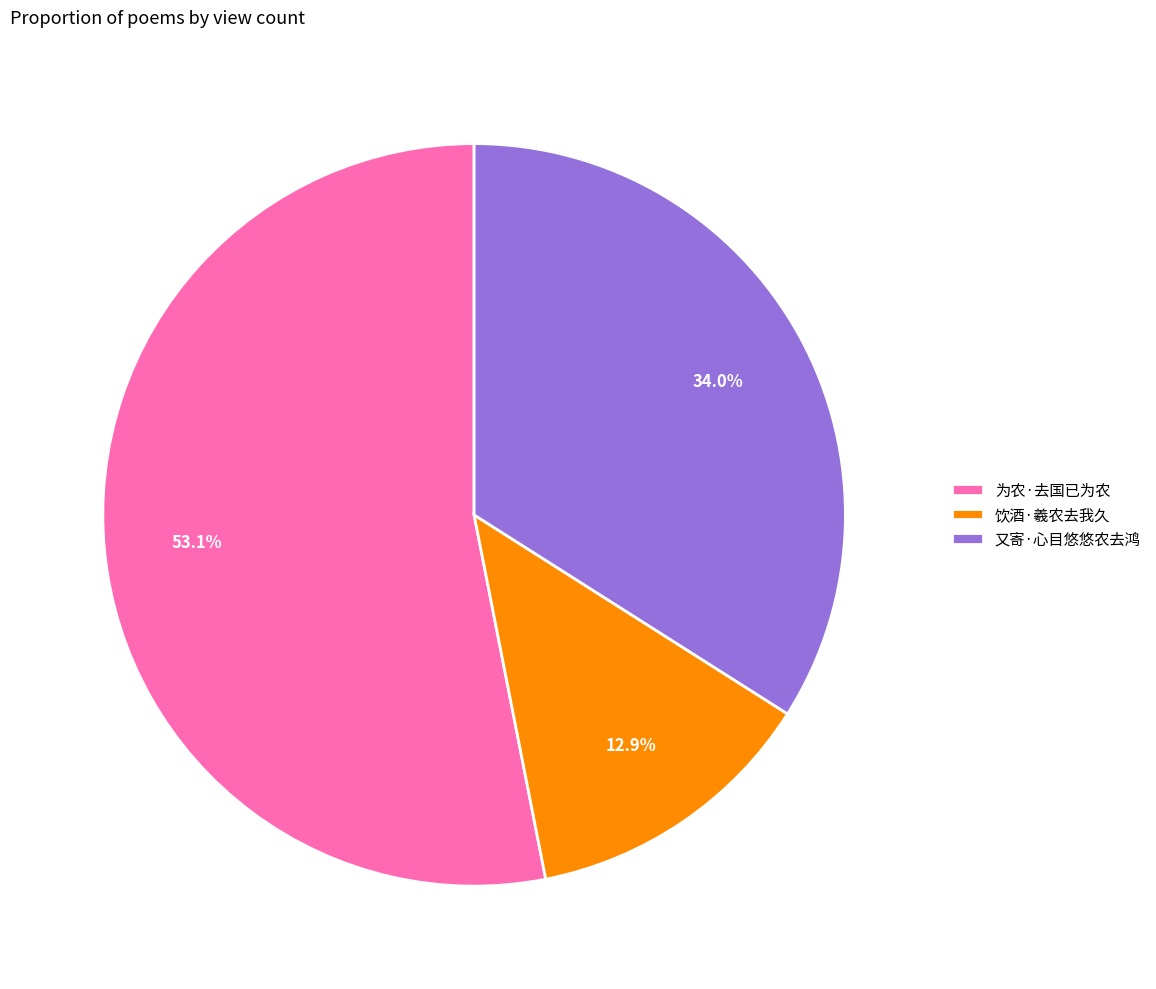

Combined, what portion of the pie is 又寄·心目悠悠农去鸿 and 饮酒·羲农去我久?

46.9%